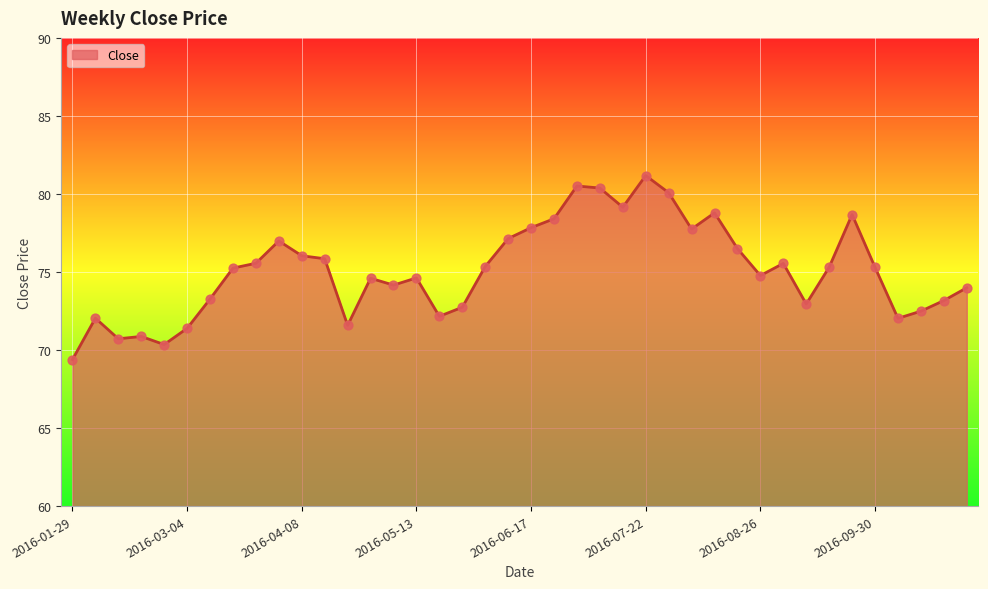

What is the greatest value displayed?

81.2